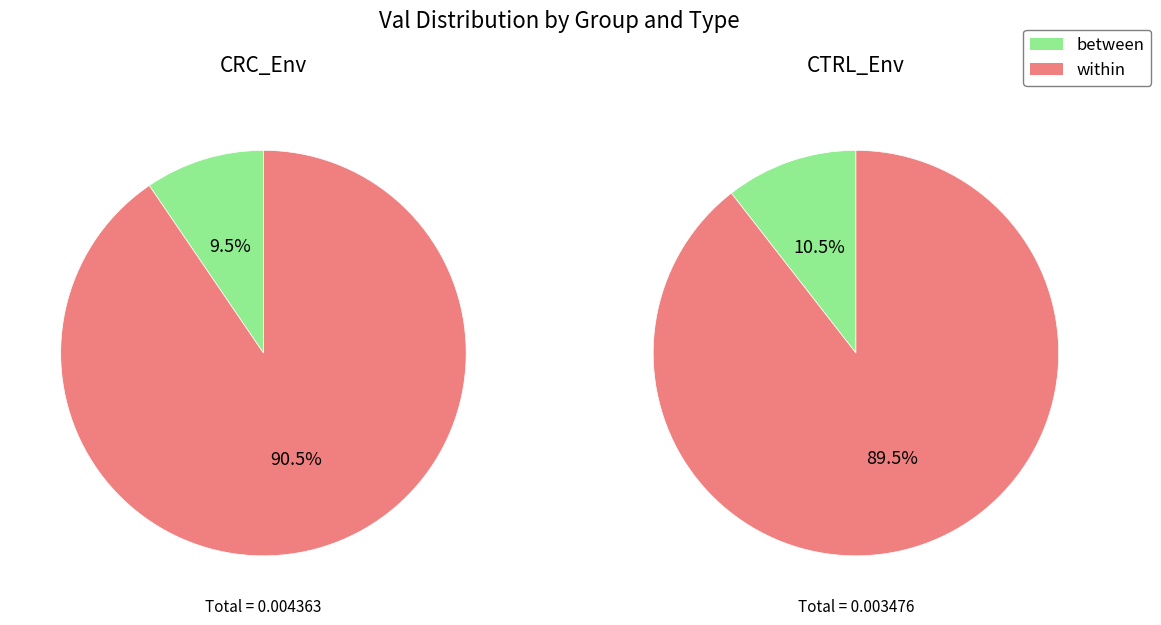

Is it true that within is 89% of the pie?

True